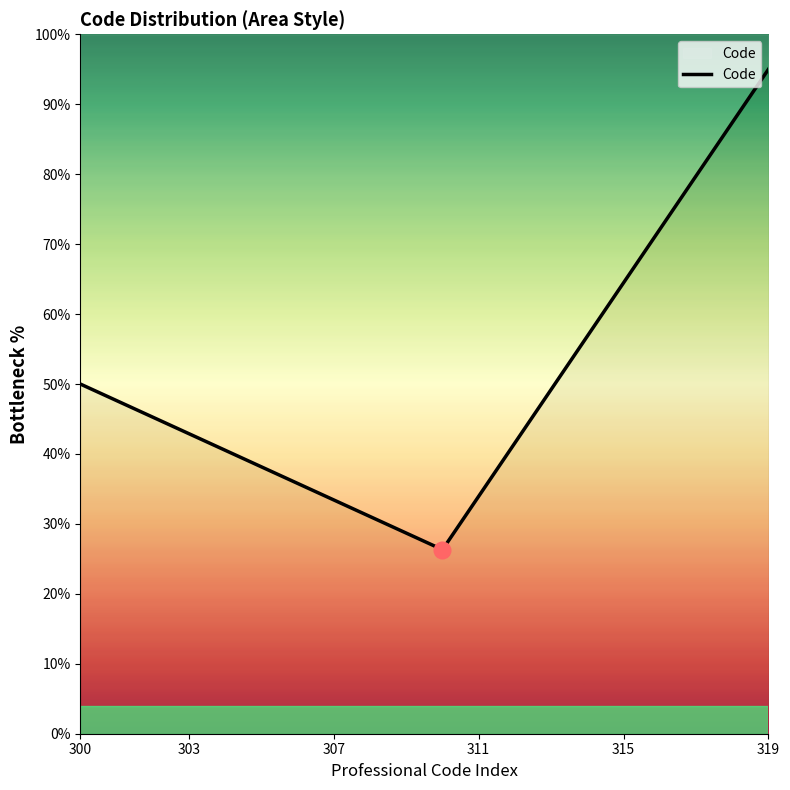

What is the value of the 16th point from the left?

64.5